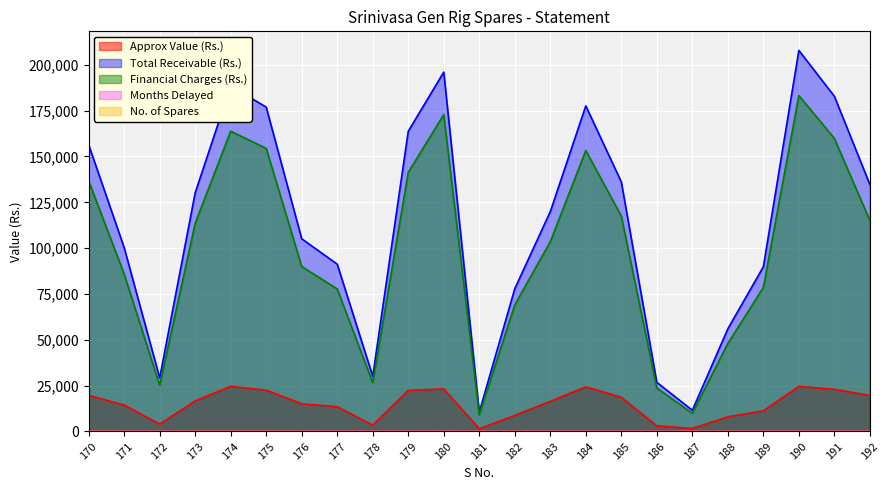

What is the value of the Months Delayed point at the 10th from the left?

126